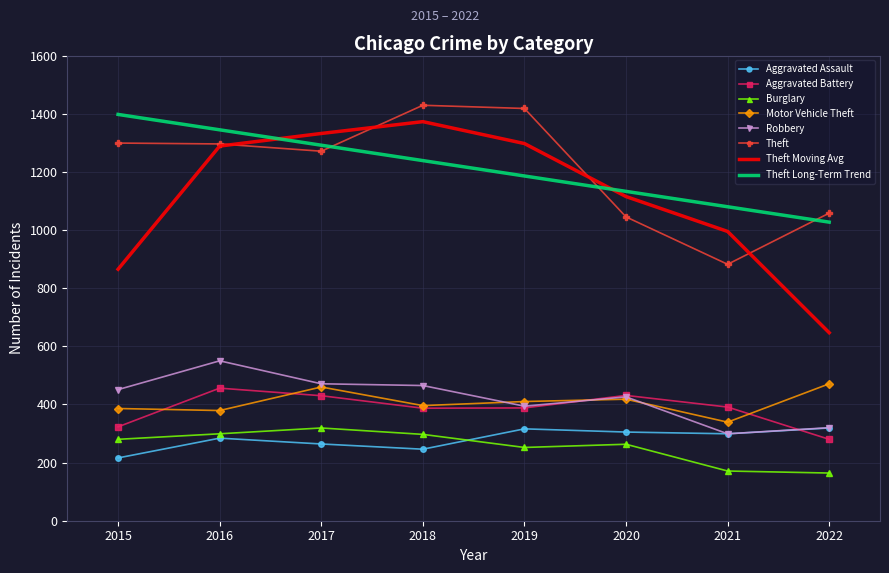

What is the total value across all series at 2017?

5838.6